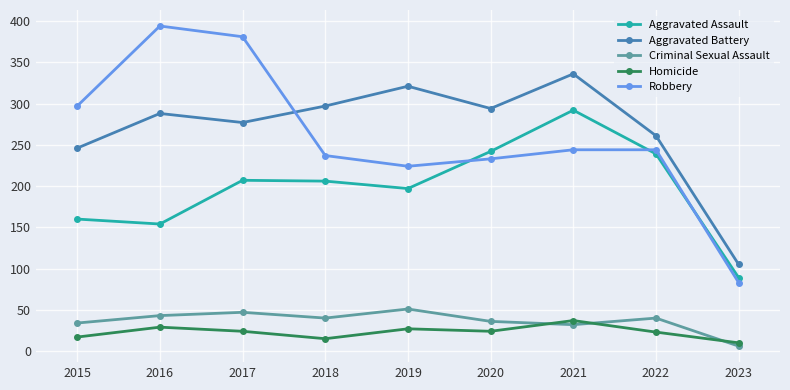

True or false: Aggravated Assault and Criminal Sexual Assault intersect in this chart.

False